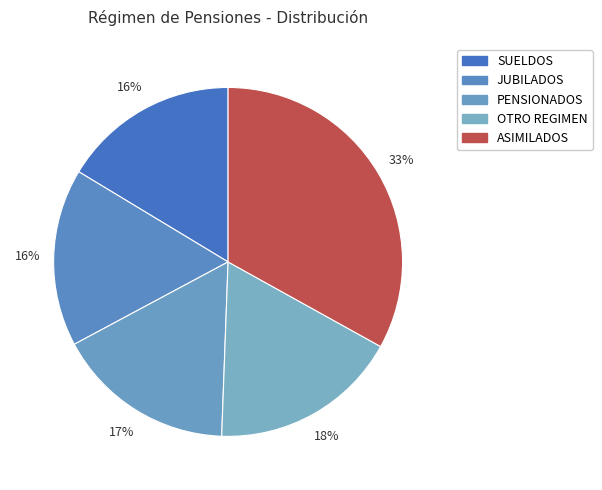

Do JUBILADOS and SUELDOS together represent more than half of the pie?

No